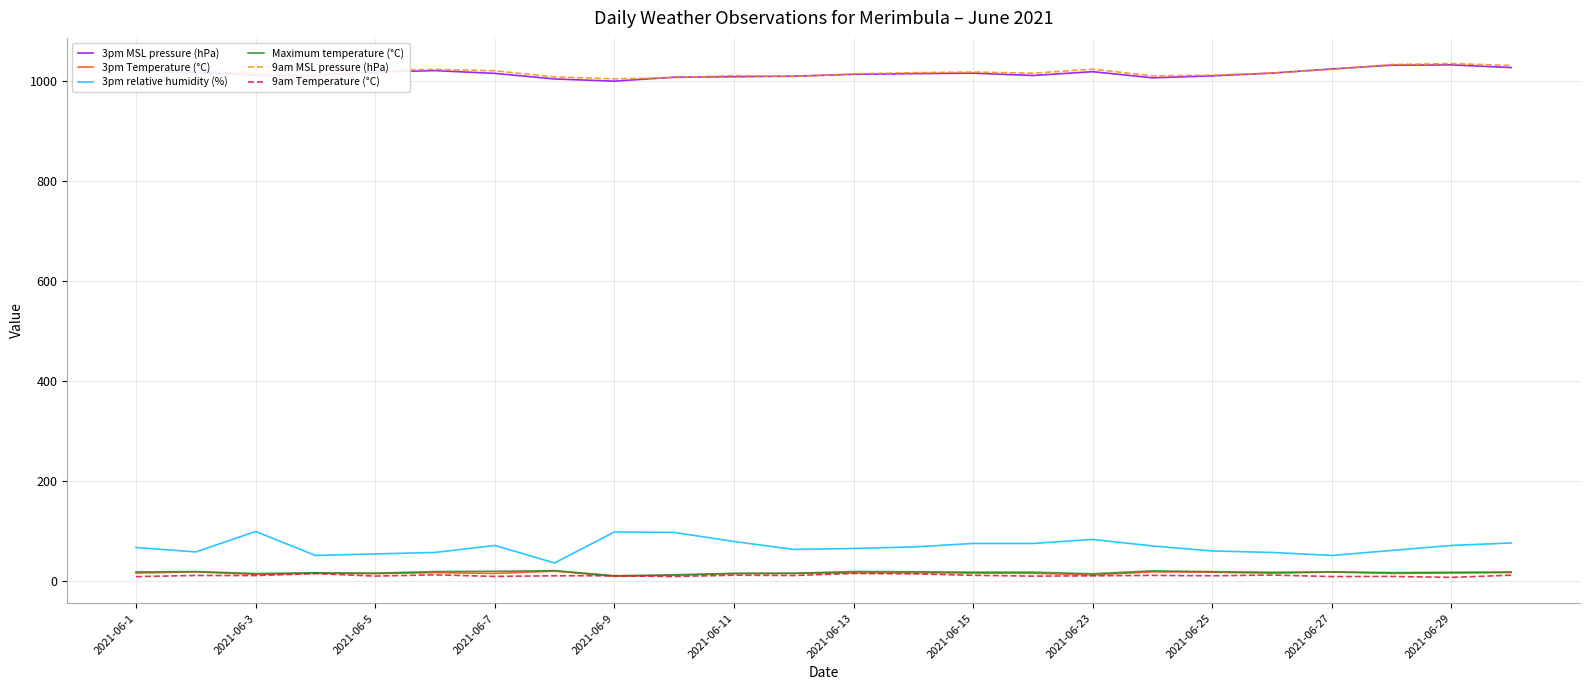

How many lines are shown in the chart?

6